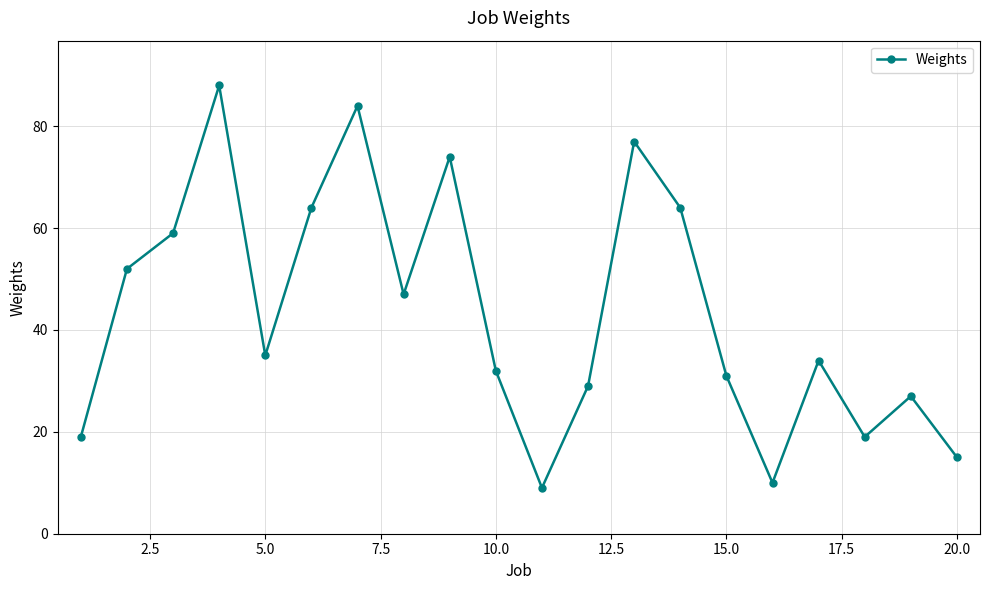

What is the average value?

43